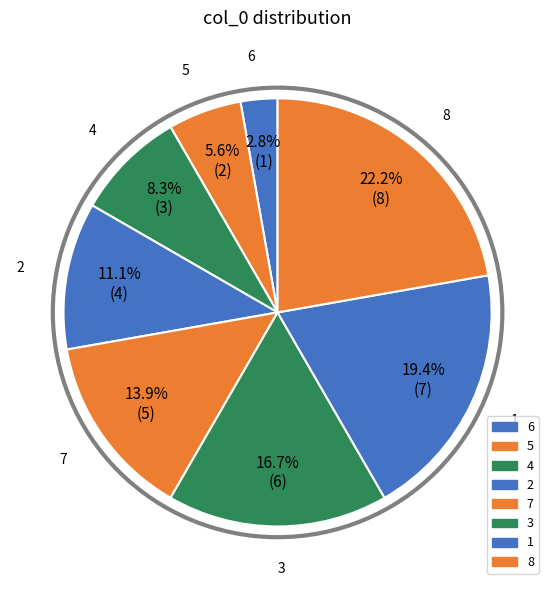

Between 5 and 7, which is larger?

7